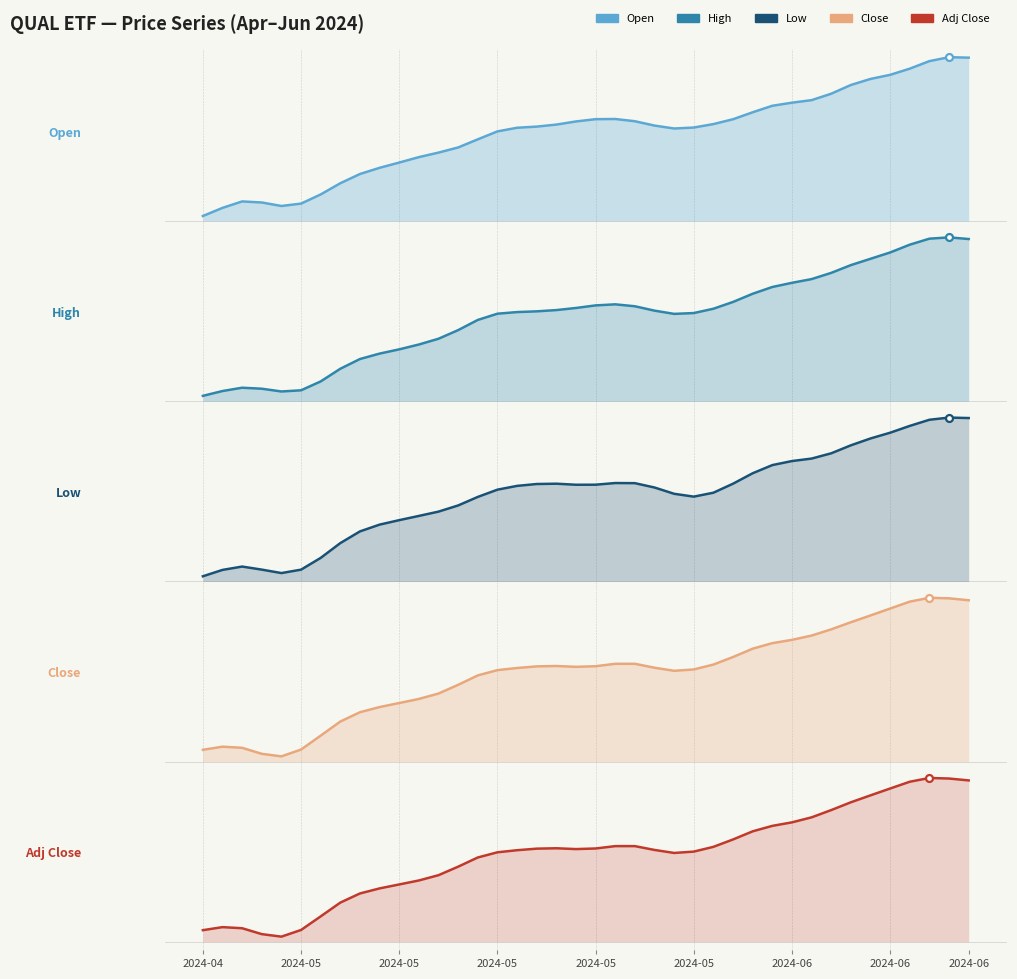

Rank the series at 16 from lowest to highest value.

Adj Close, Low, Open, Close, High